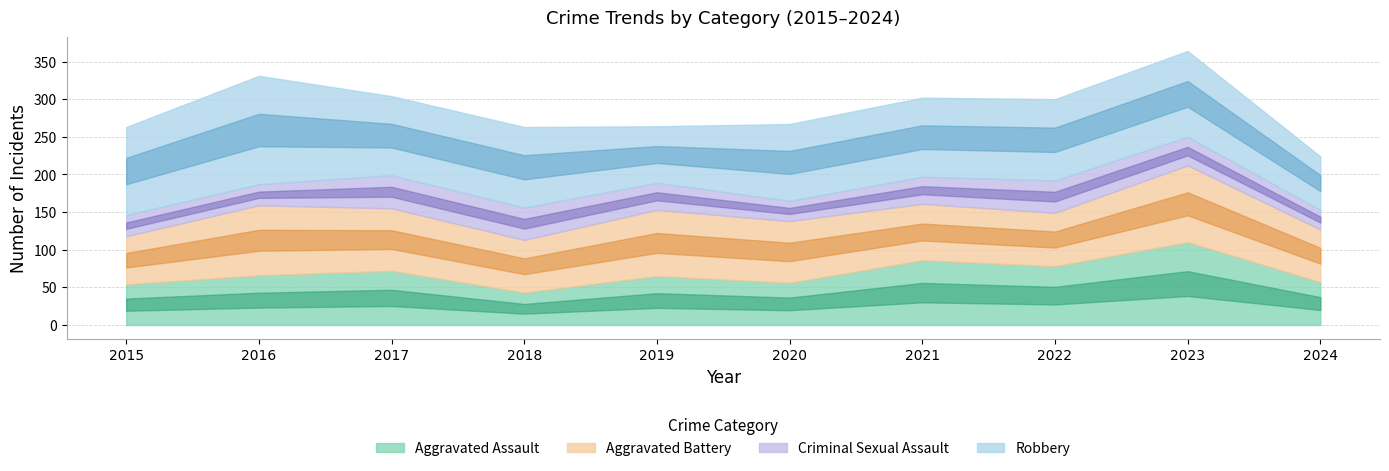

What is the difference between the Aggravated Battery values at 2022 and 2019?

17